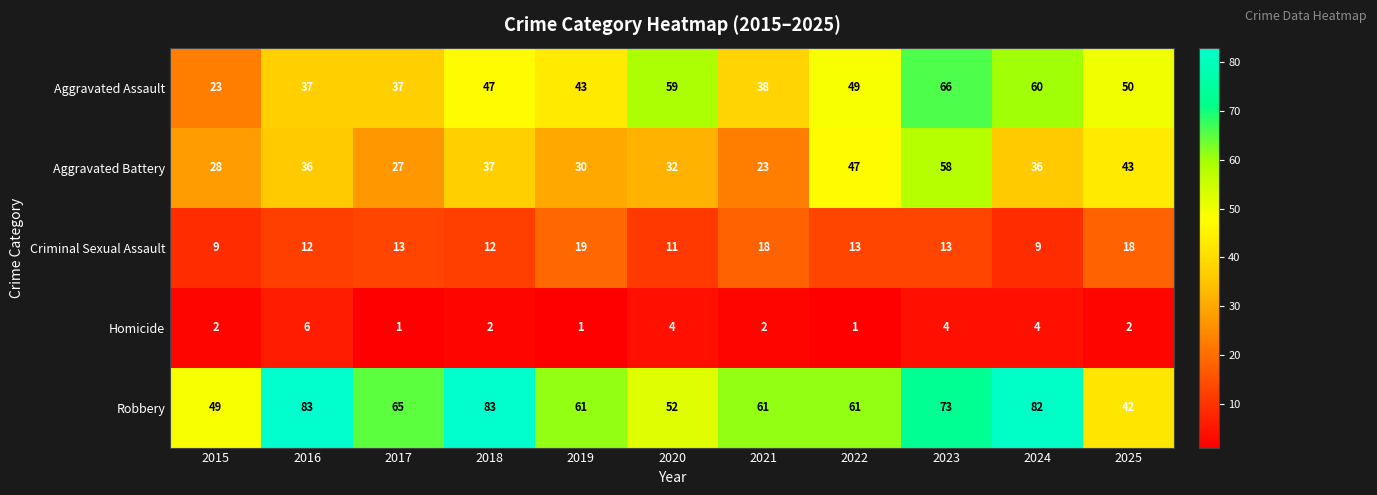

What is the total value across all series at 2022?

171